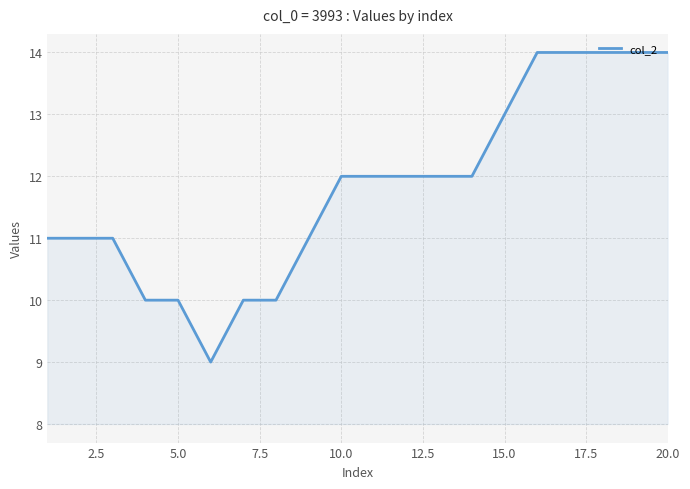

How many lines are shown in the chart?

1